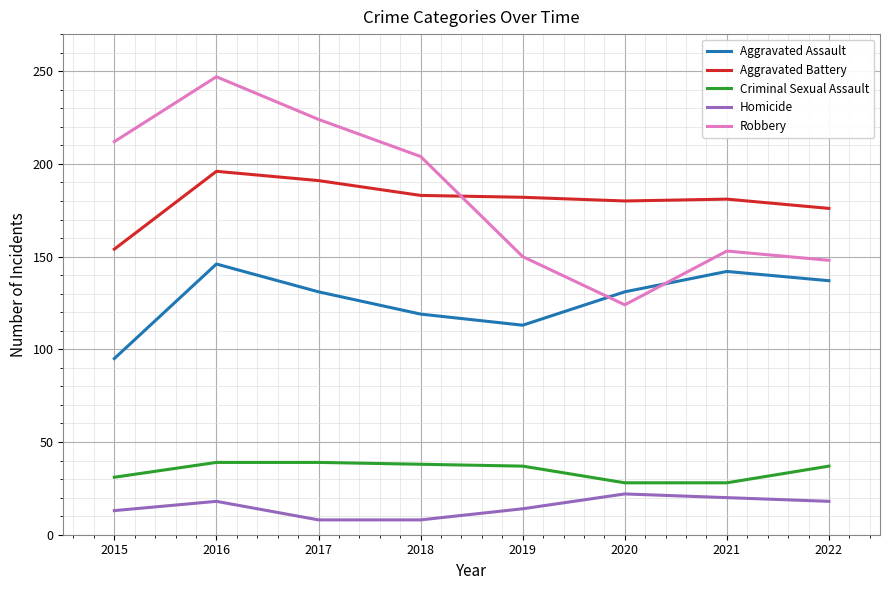

The value of Robbery at 2022 is 251. True or false?

False